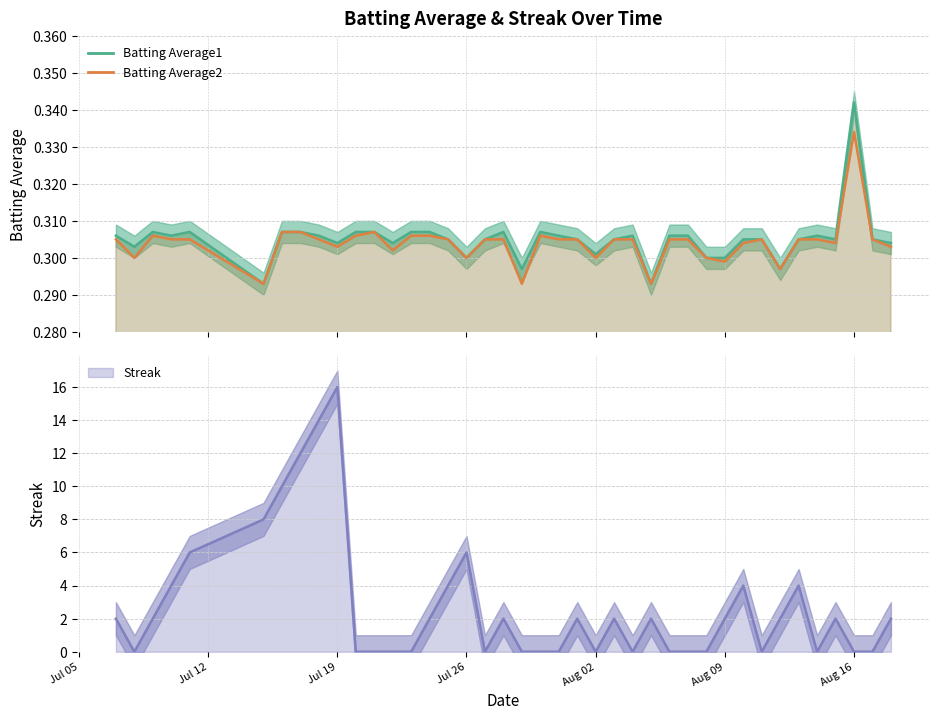

True or false: Batting Average2 has a value of 0.3 at 2010-08-14.

True